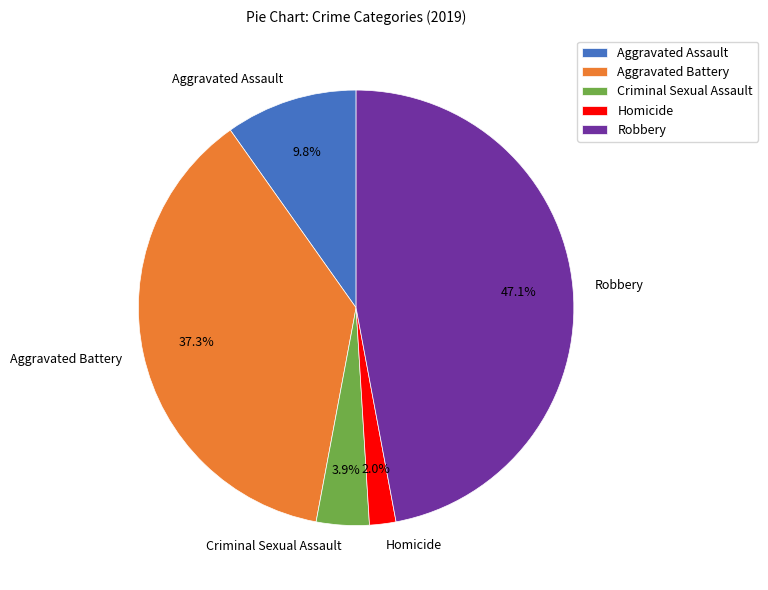

True or false: Homicide accounts for 2% of the total.

True